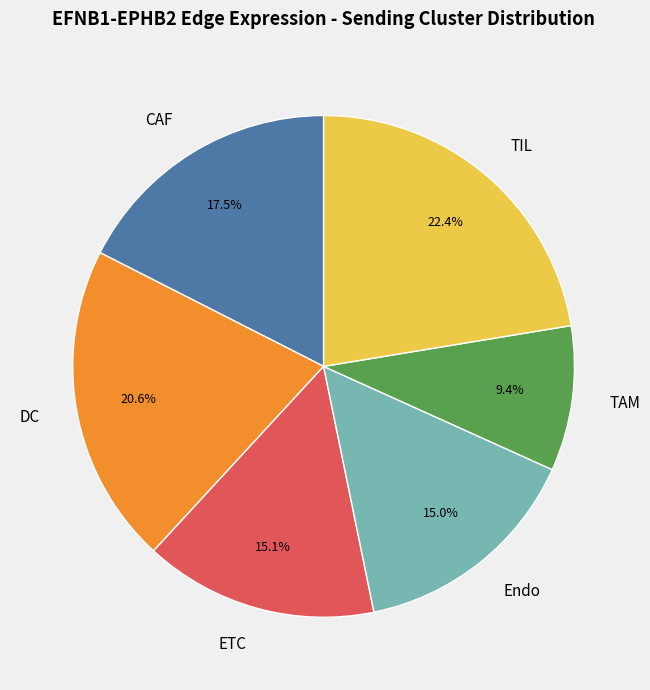

Which slice is the largest?

TIL